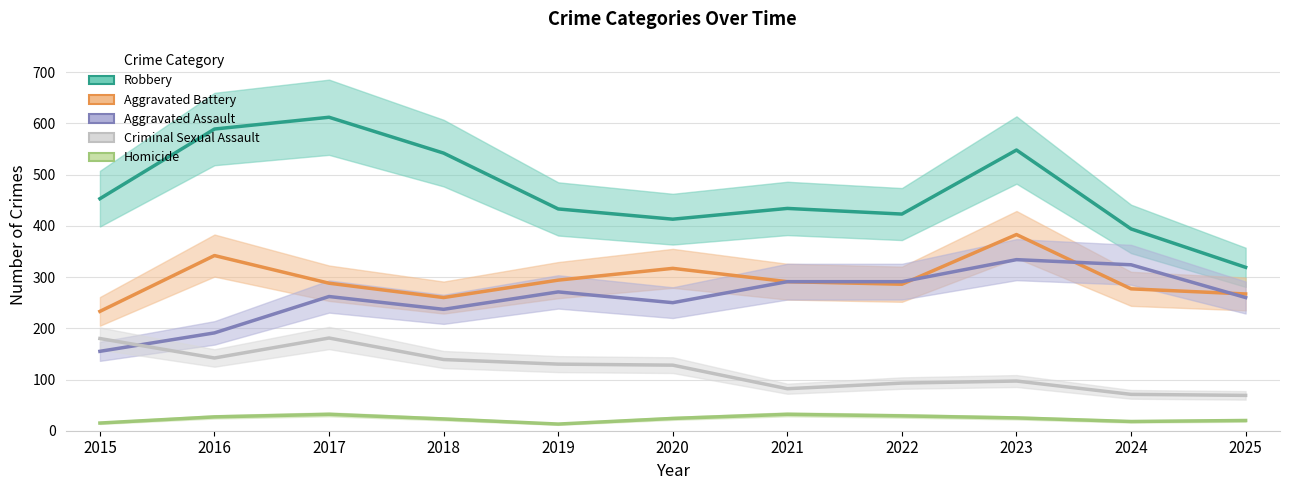

True or false: Homicide has a value of 27 at 2016.

True